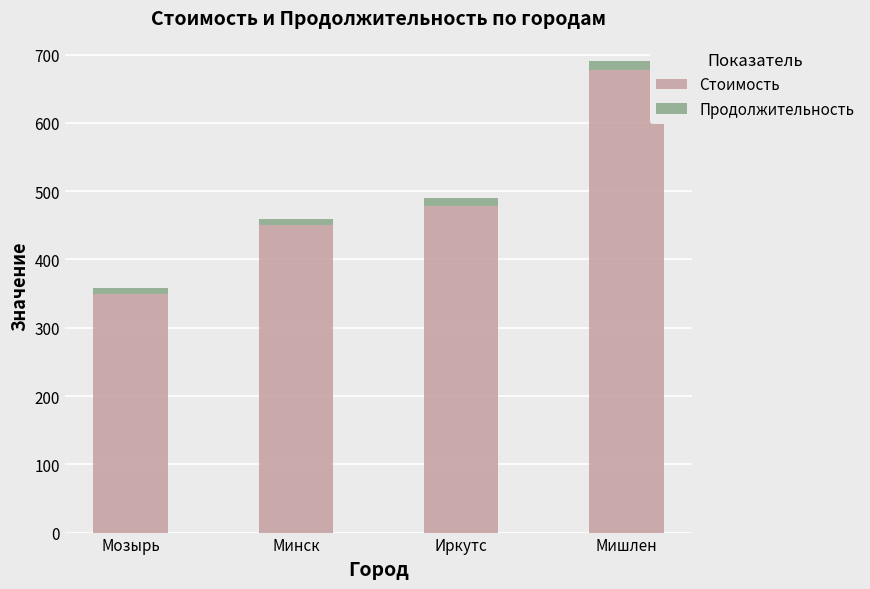

At which label does Стоимость reach its peak?

Мишлен